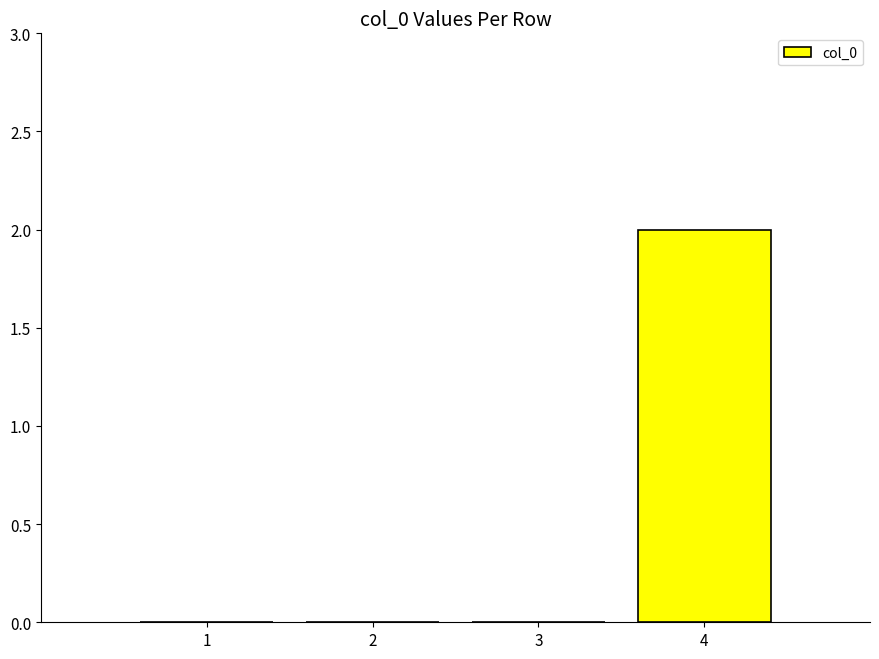

At which category does the chart reach its peak across all series?

4